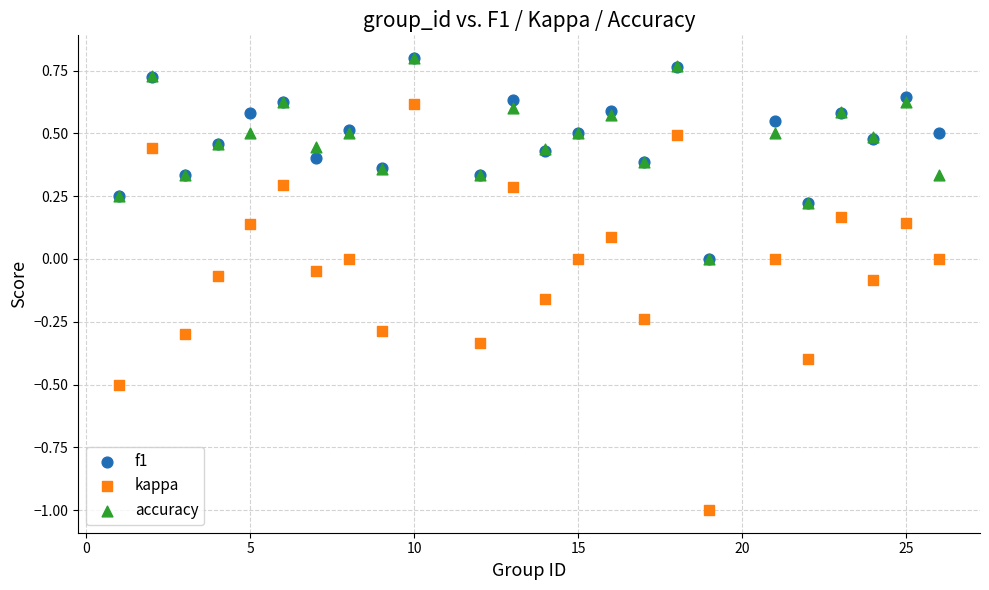

Which series has the widest spread of Y values?

kappa